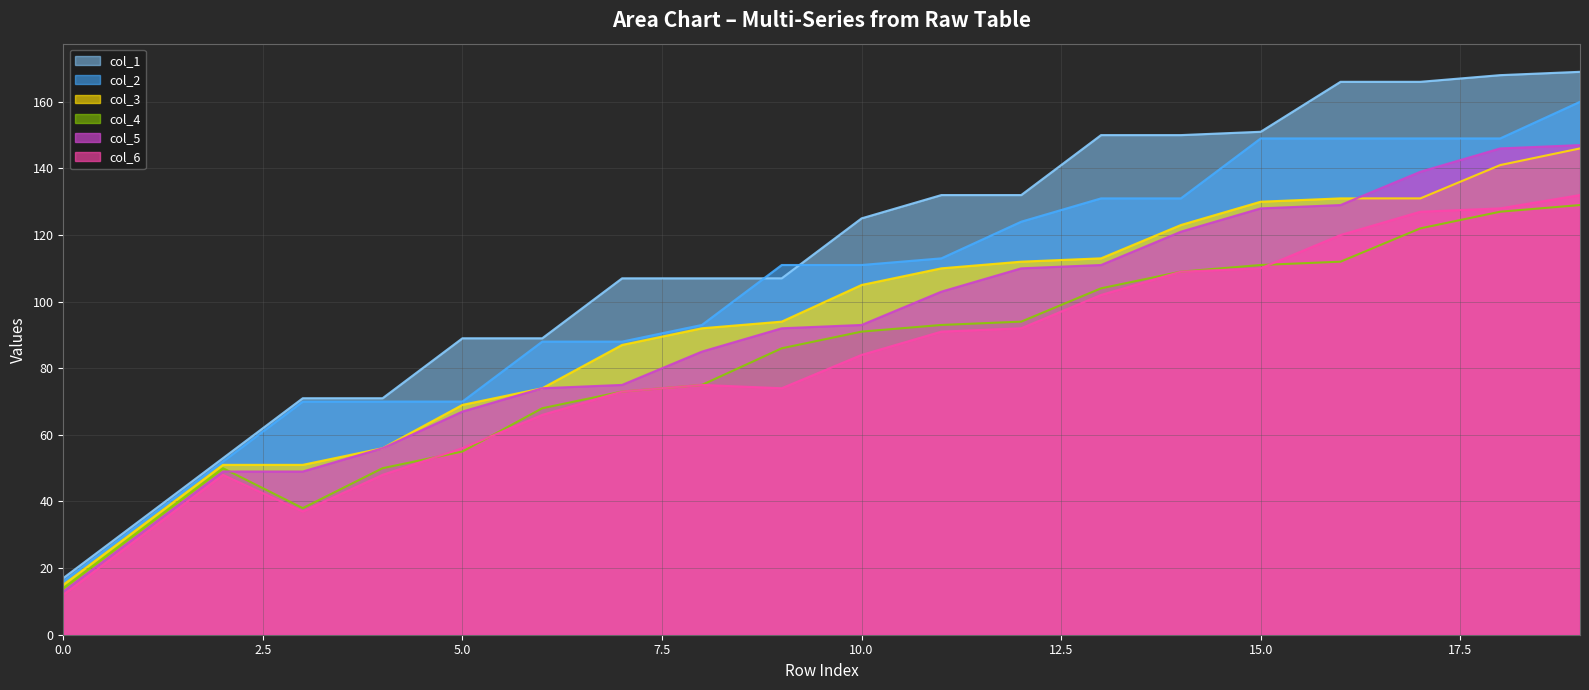

What is the value of the col_1 point at the 15th from the left?

150